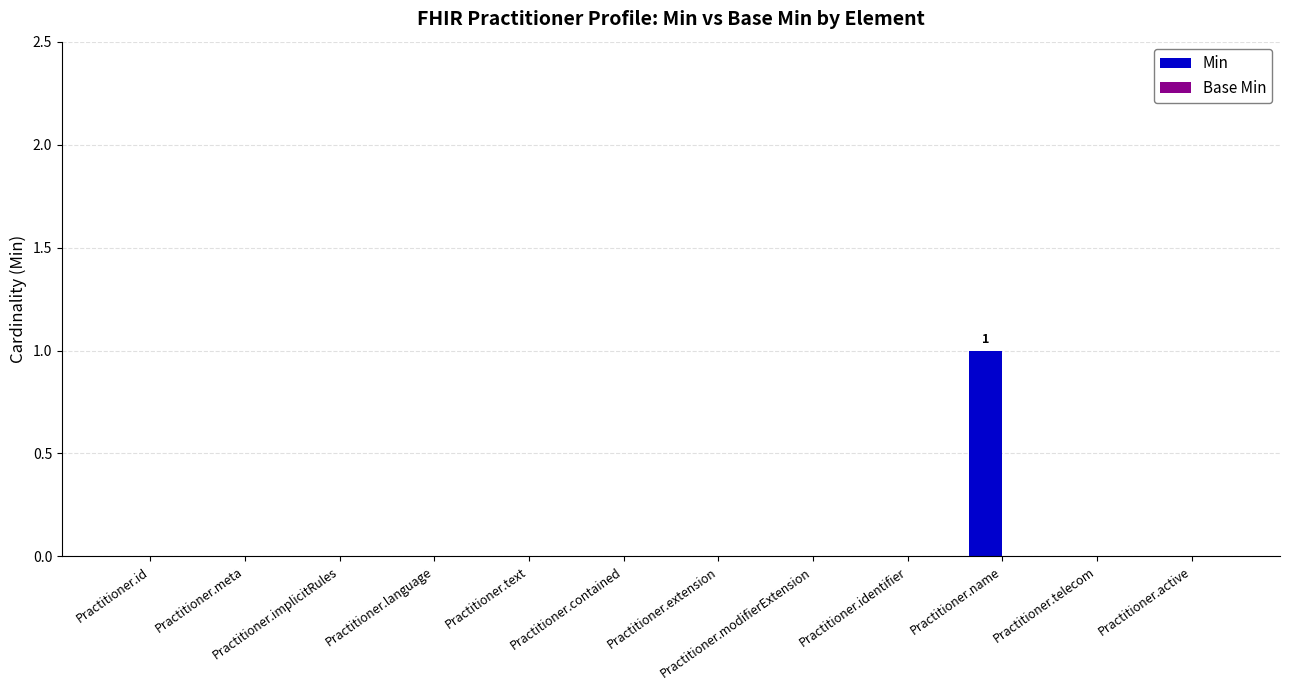

The chart shows a value of -1 at Practitioner.text. True or false?

False